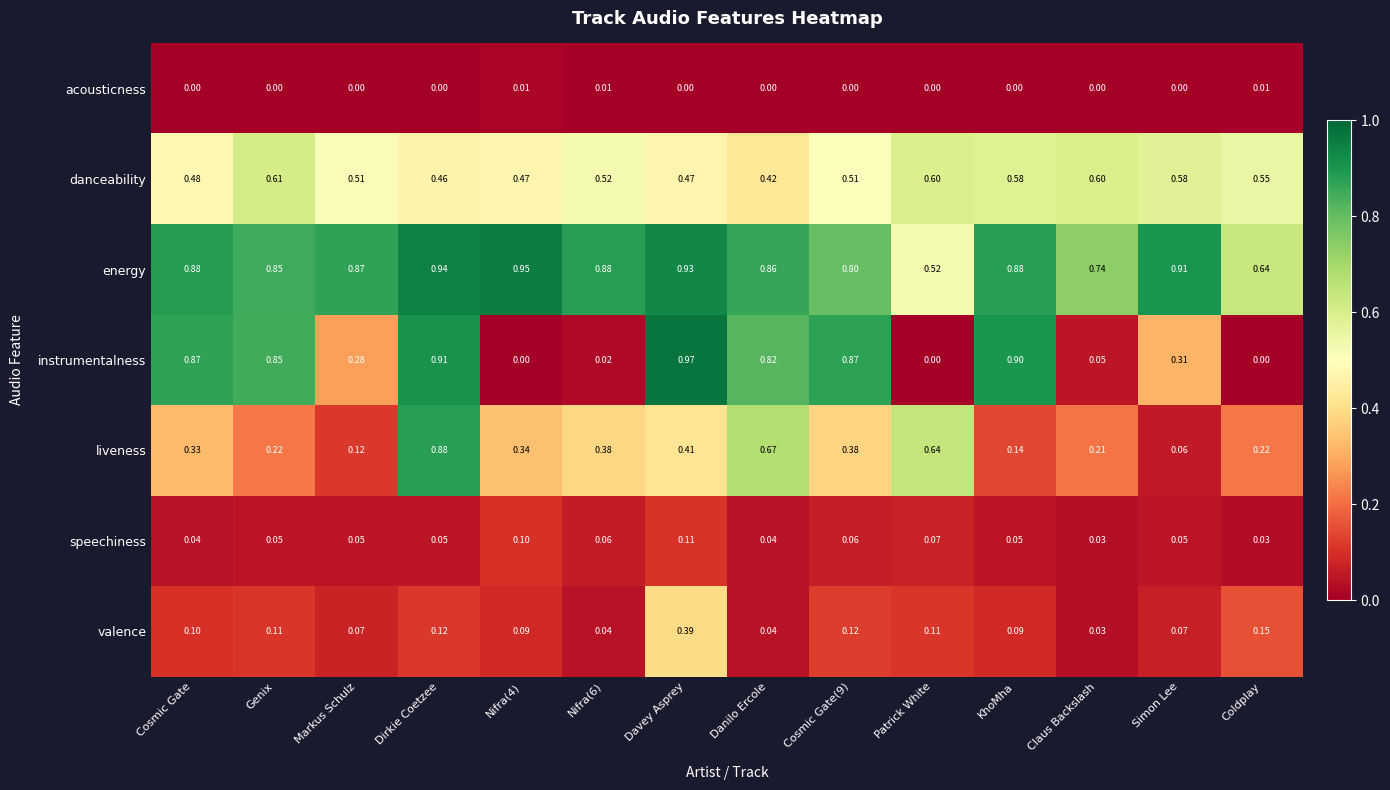

At KhoMha, list the series in order from smallest to largest.

acousticness, speechiness, valence, liveness, danceability, energy, instrumentalness